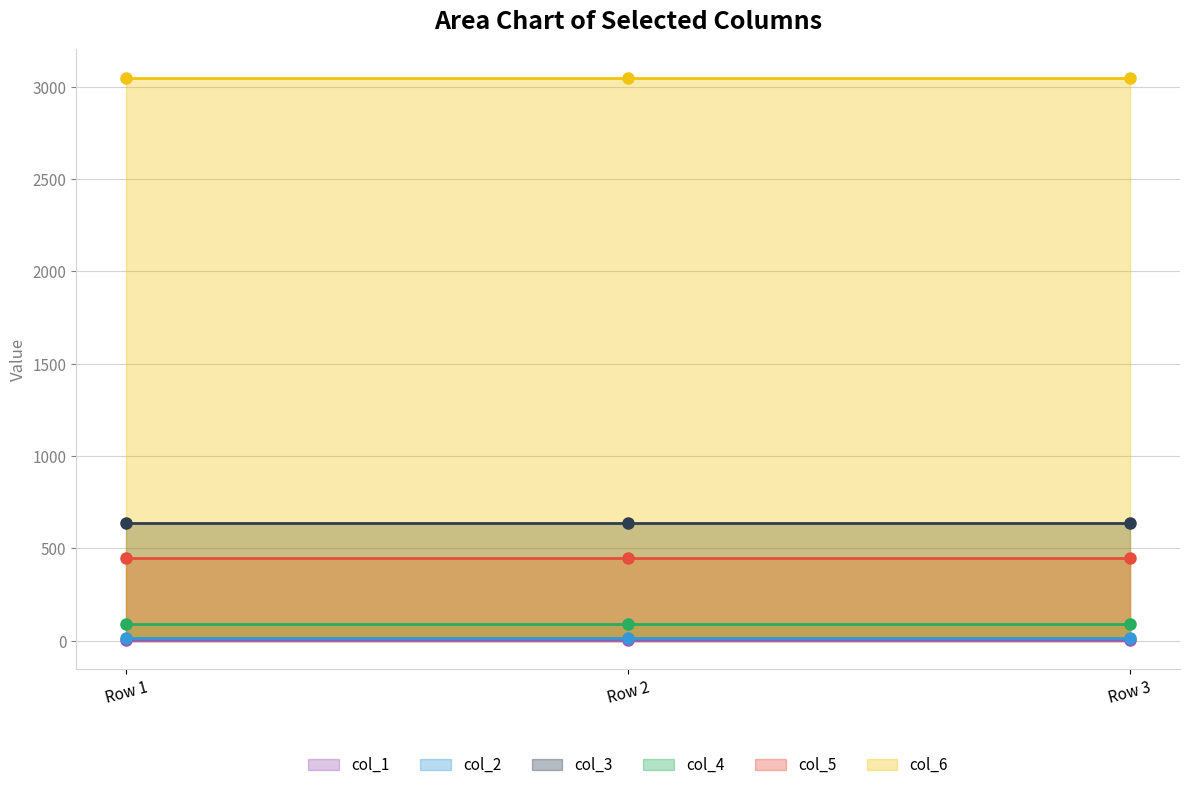

What are all the series names shown in the legend?

col_1, col_2, col_3, col_4, col_5, col_6